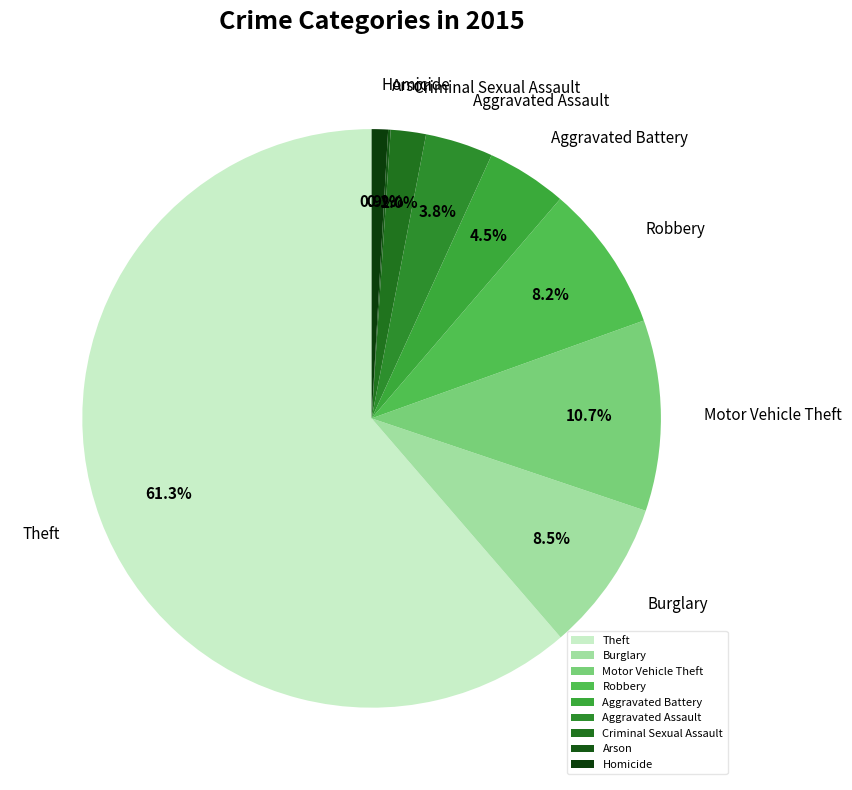

What portion of the pie excludes Burglary?

91.5%